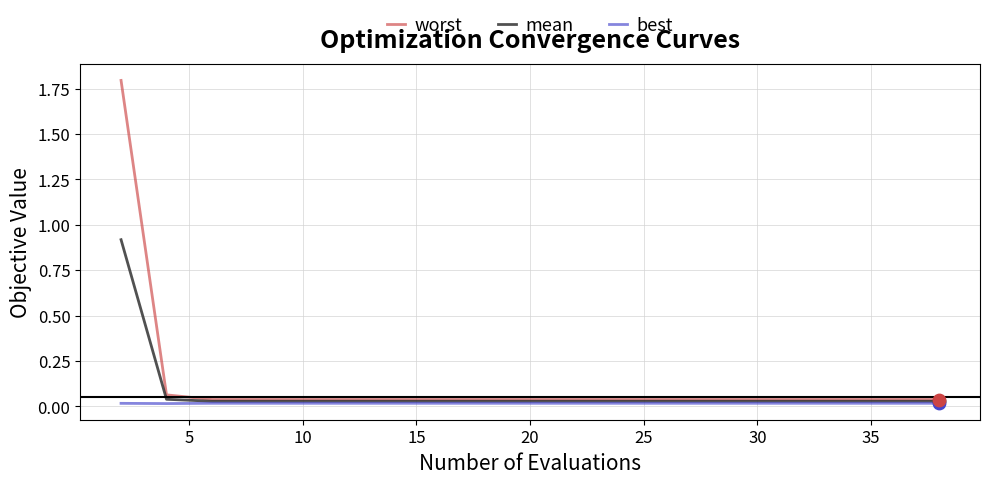

Which series has the largest range (max minus min)?

worst